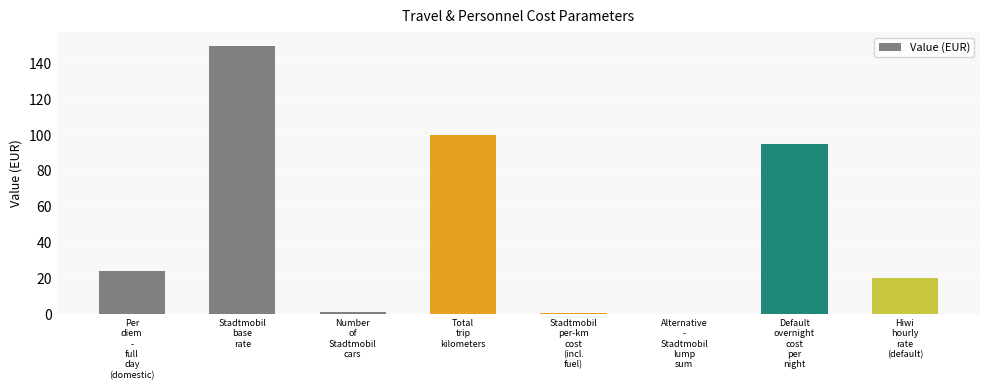

Are the bars horizontal?

No